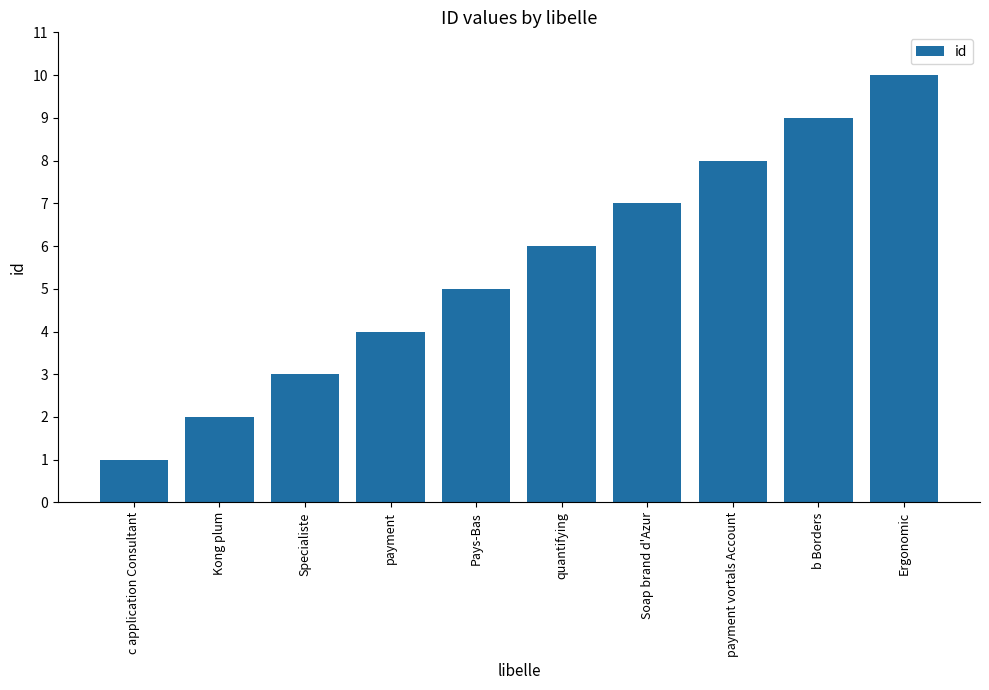

List the labels in order of value, largest first.

Ergonomic, b Borders, payment vortals Account, Soap brand d'Azur, quantifying, Pays-Bas, payment, Specialiste, Kong plum, c application Consultant